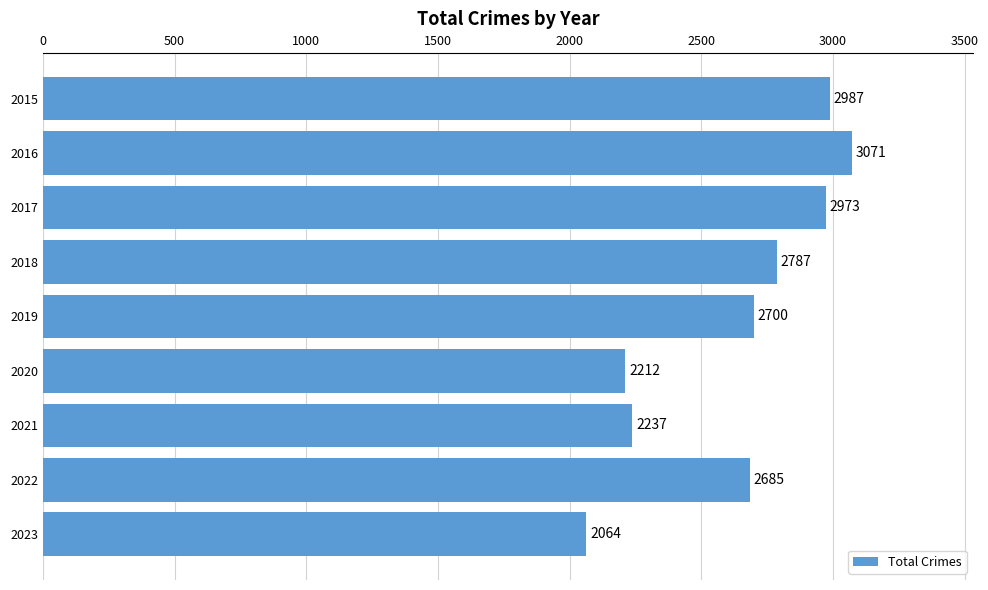

At which label is the value closest to 2567?

2022